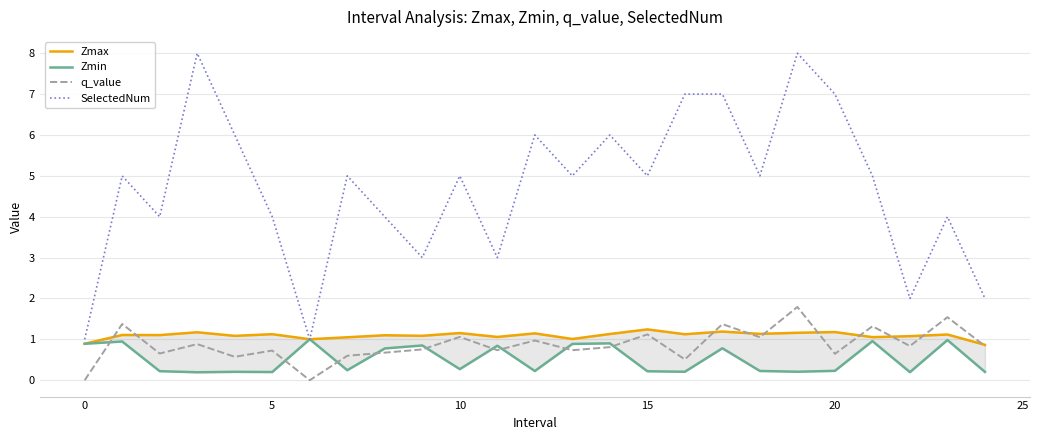

What is the label of the 17th point from the right?

8